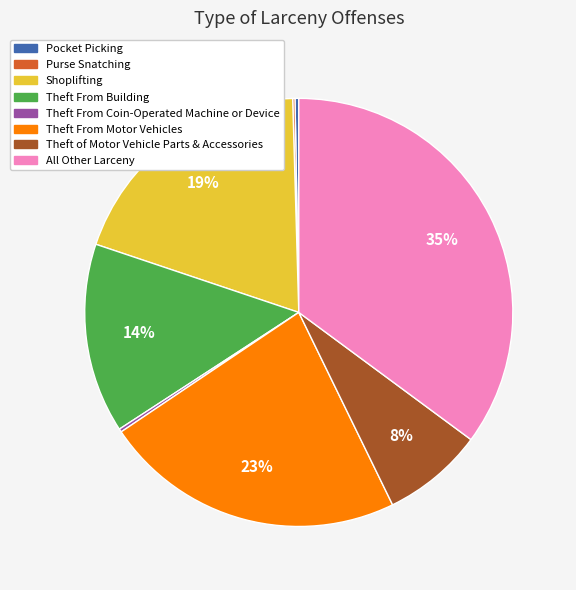

To the nearest percent, what is the average slice percentage?

12%